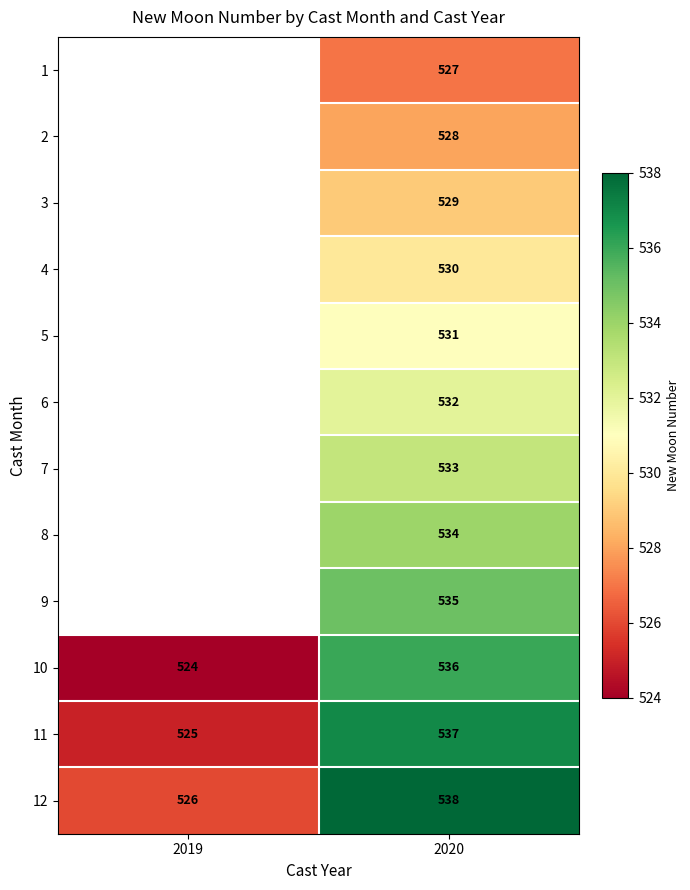

At which category is the sum across all series the highest?

2020